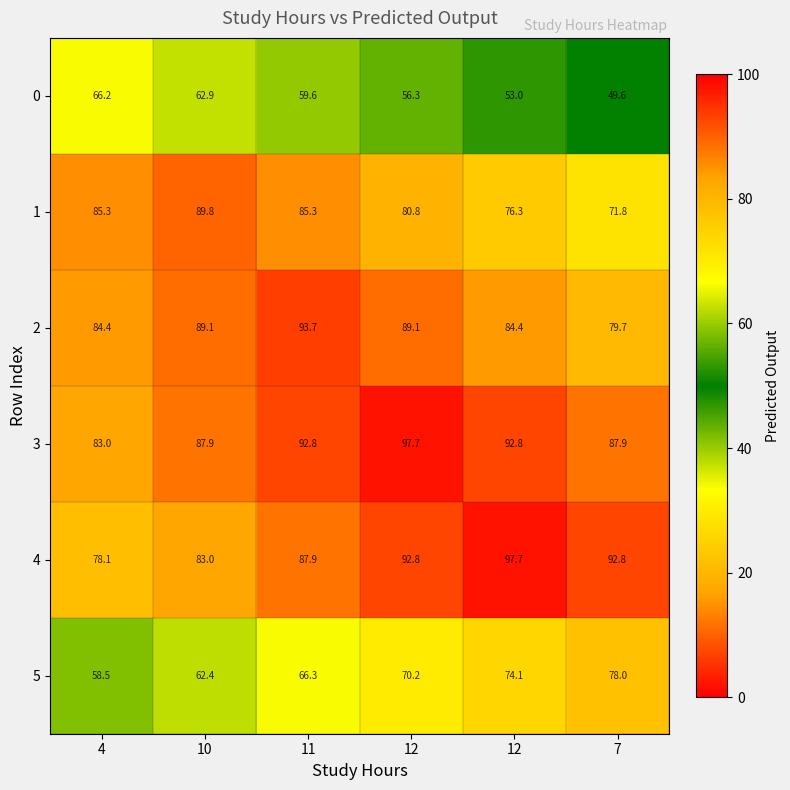

How many data points in 0 are less than 59?

3